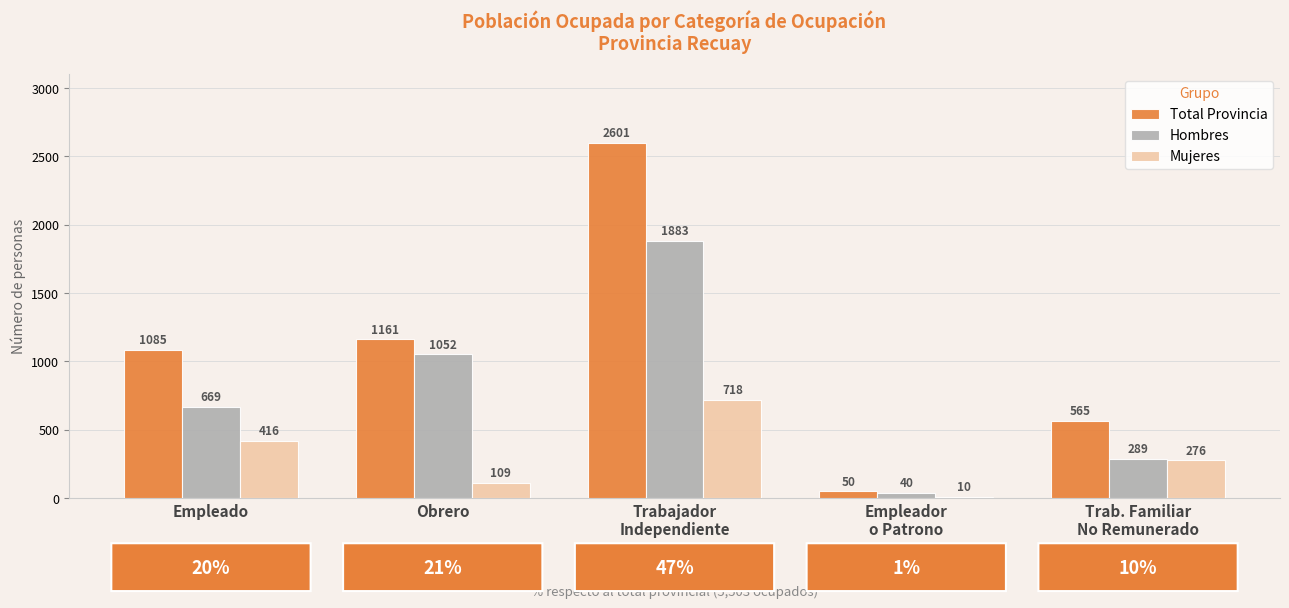

How many data points does each series have?

5